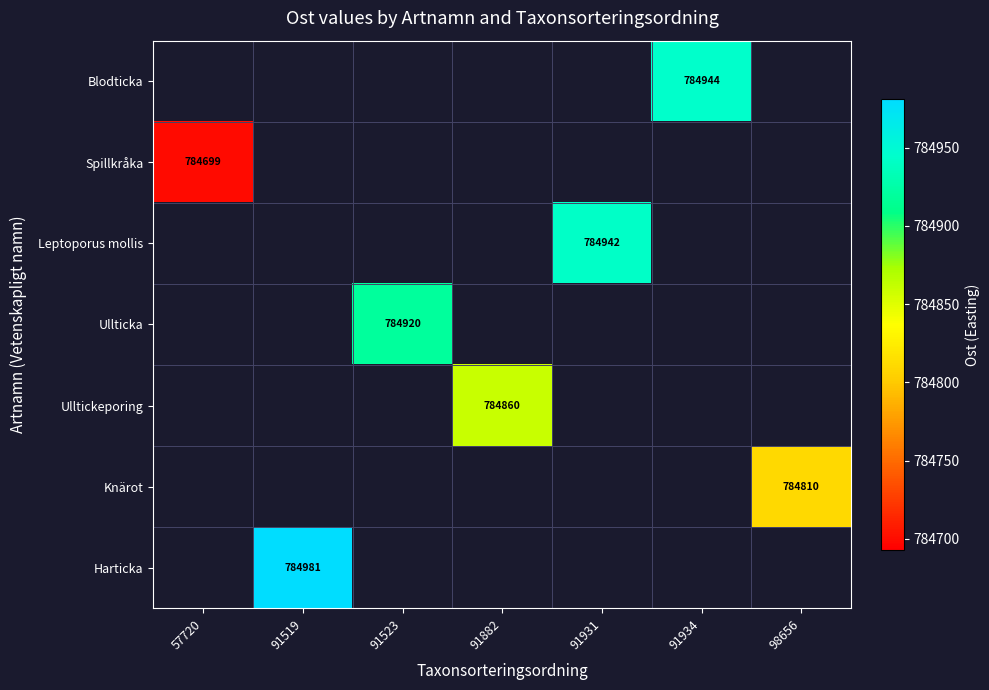

The value of Ulltickeporing at 91882 is 784860. True or false?

True